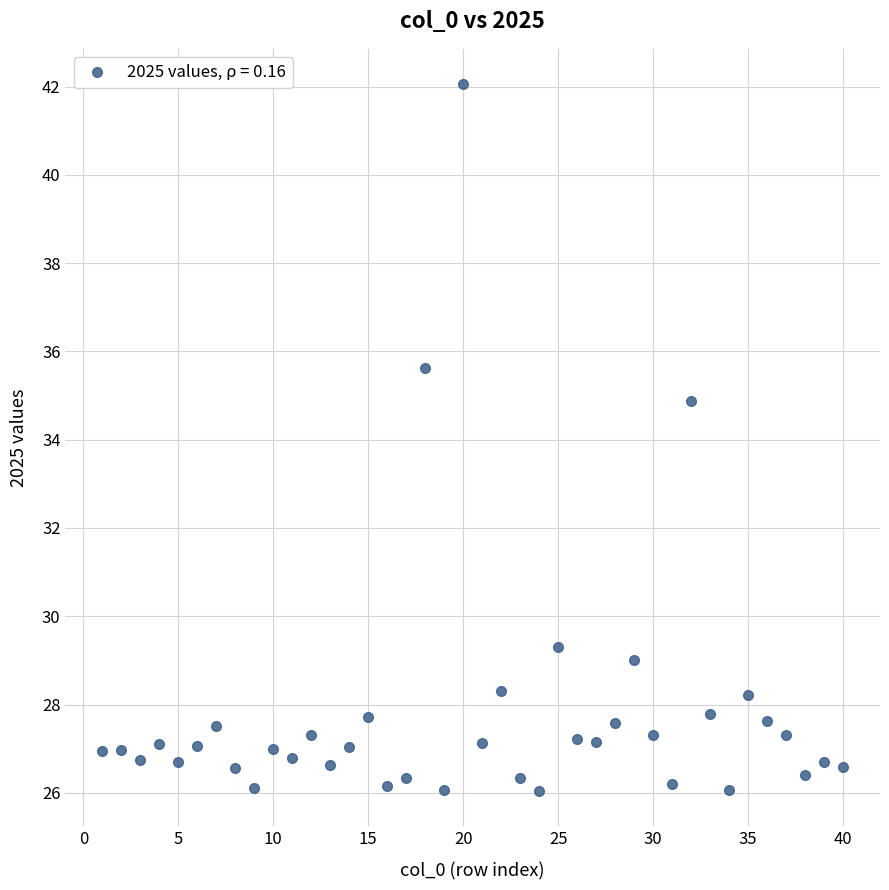

What Y value in the scatter plot is closest to 34?

34.9